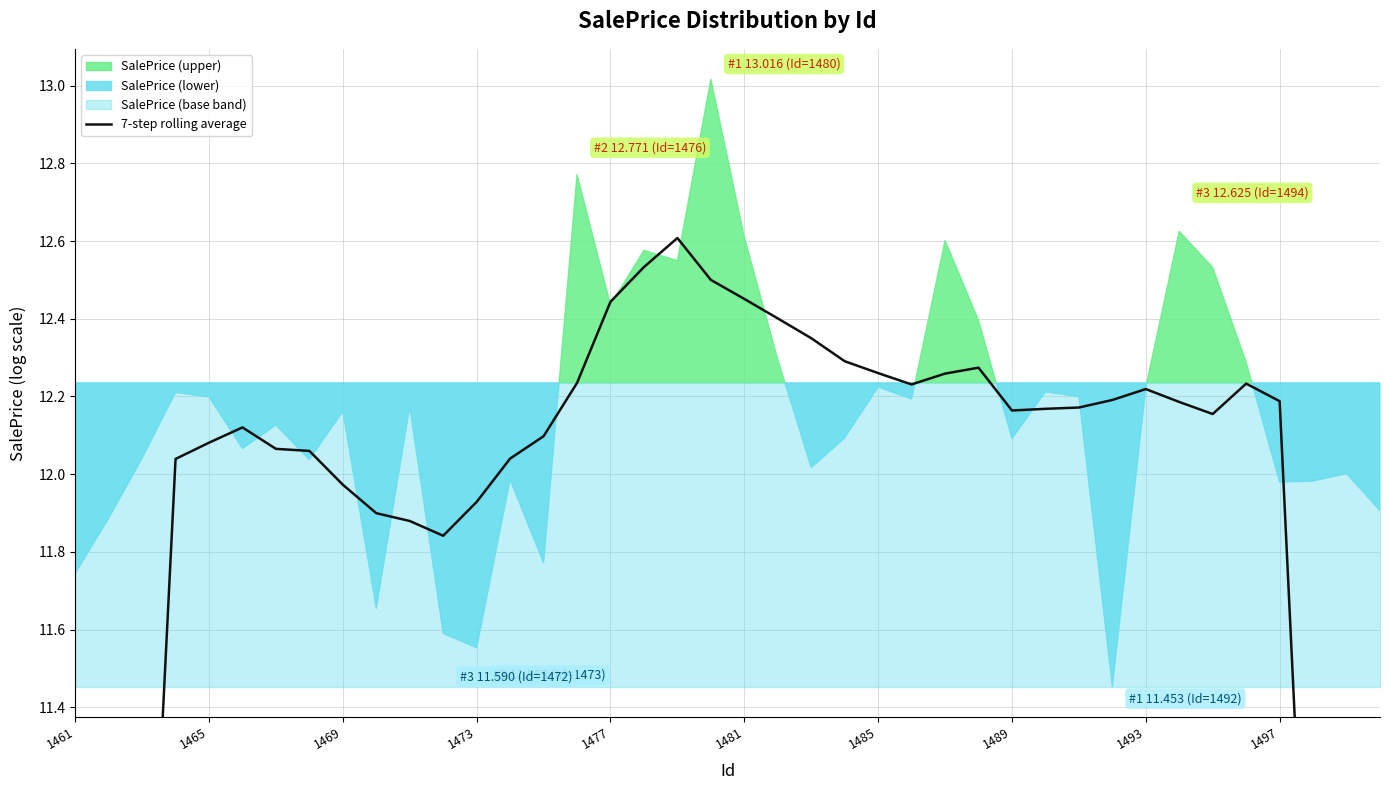

What is the difference between the maximum and minimum values?

5.8